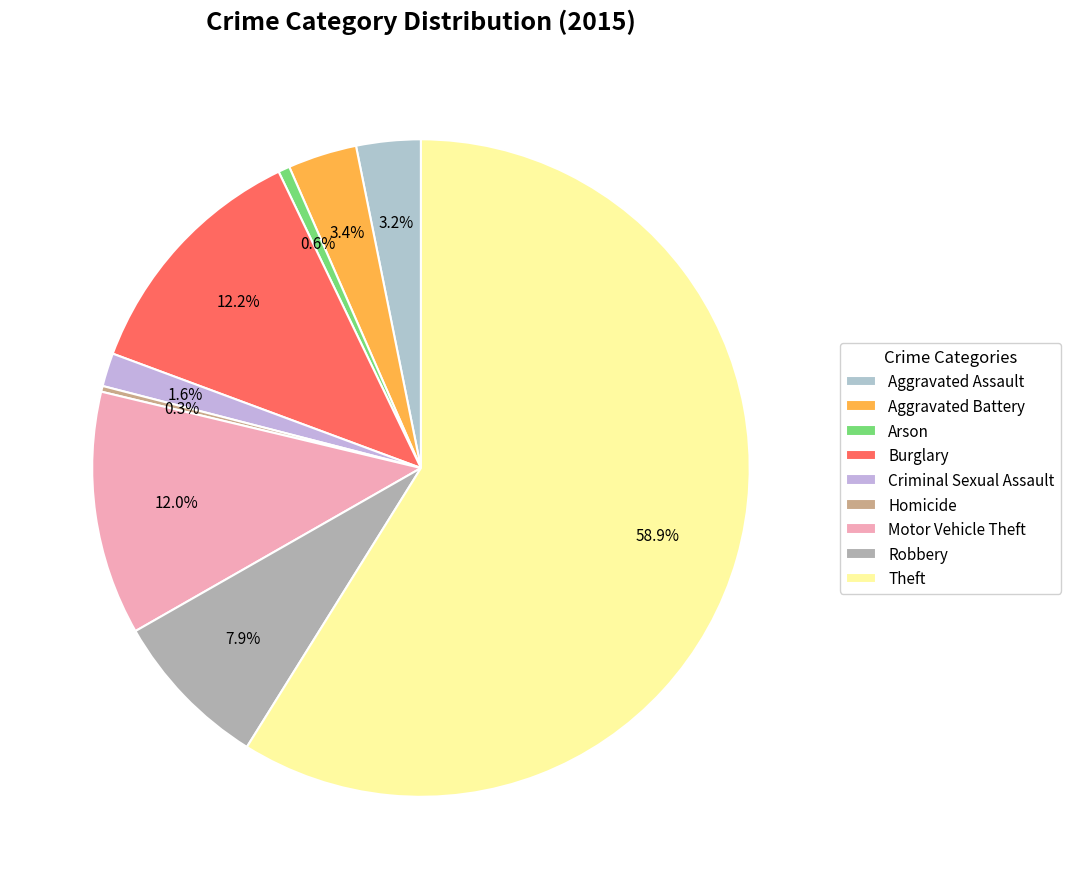

Is there a majority slice in this chart?

Yes